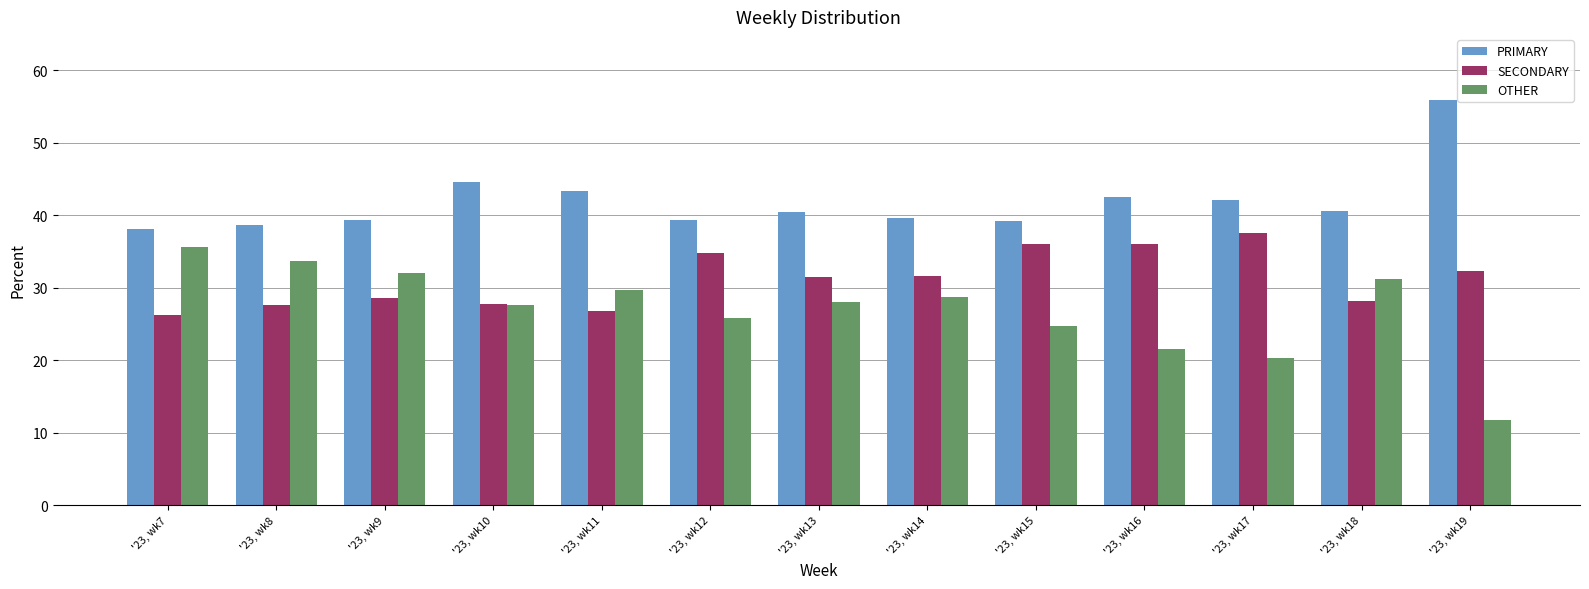

What is the highest value of the OTHER series?

35.6